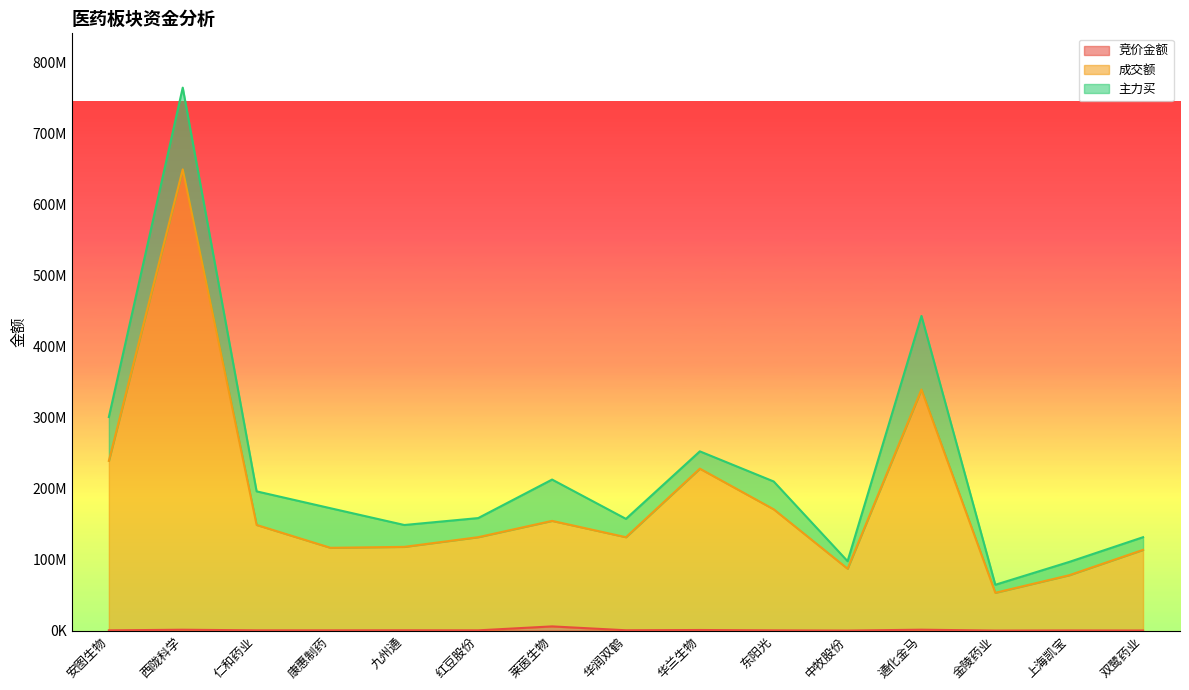

The 成交额 series shows 116572223 at 康惠制药. True or false?

True